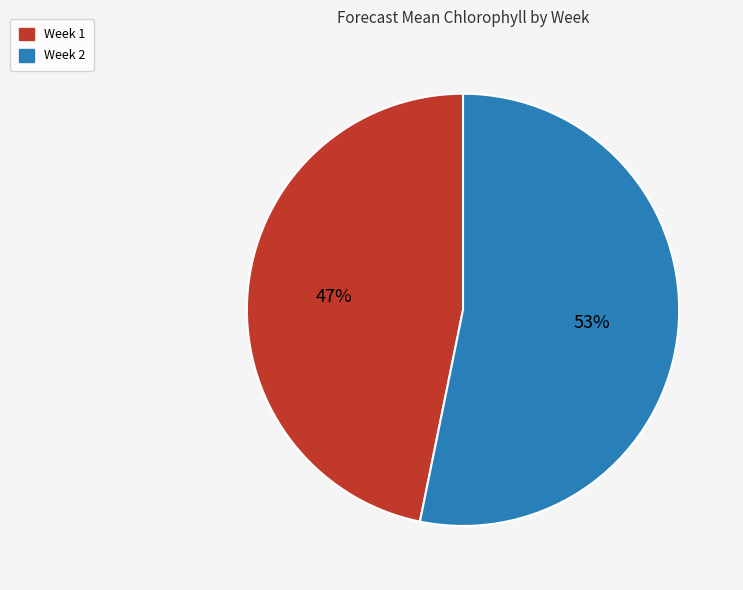

Is the sum of Week 2 and Week 1 greater than half?

Yes